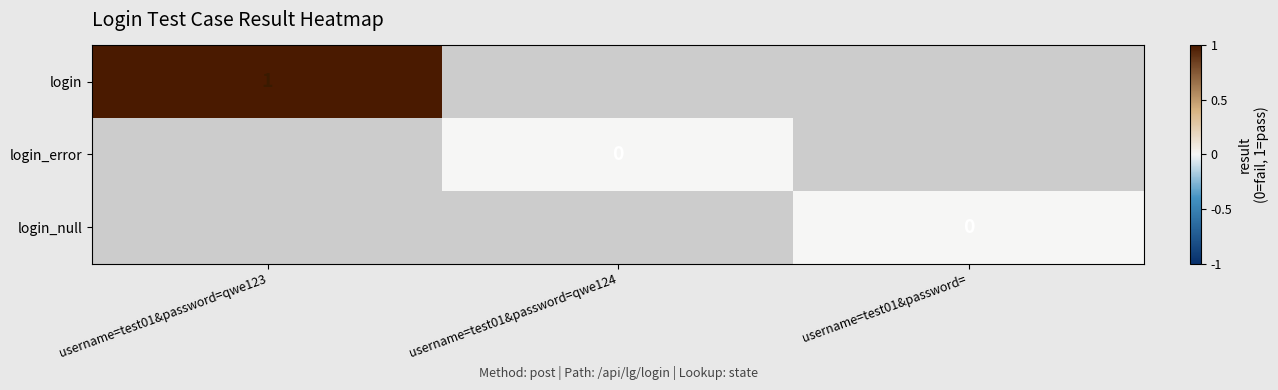

At username=test01&password=qwe123, list the series in order from largest to smallest.

login, login_error, login_null